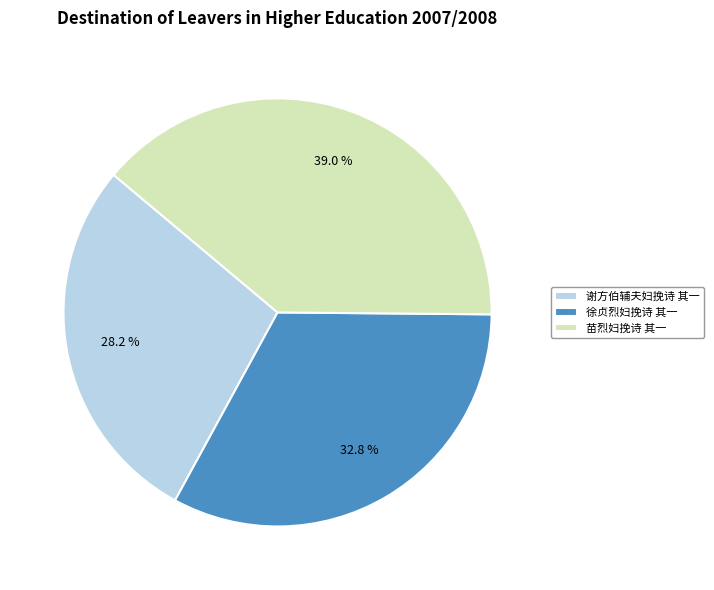

To the nearest percent, what is the difference between the largest and smallest slice percentages?

11%